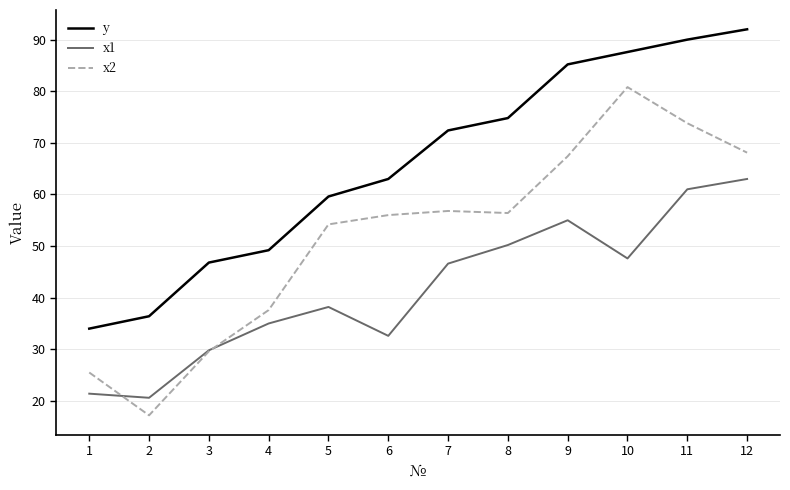

The value of x1 at 12 is 63.0. True or false?

True